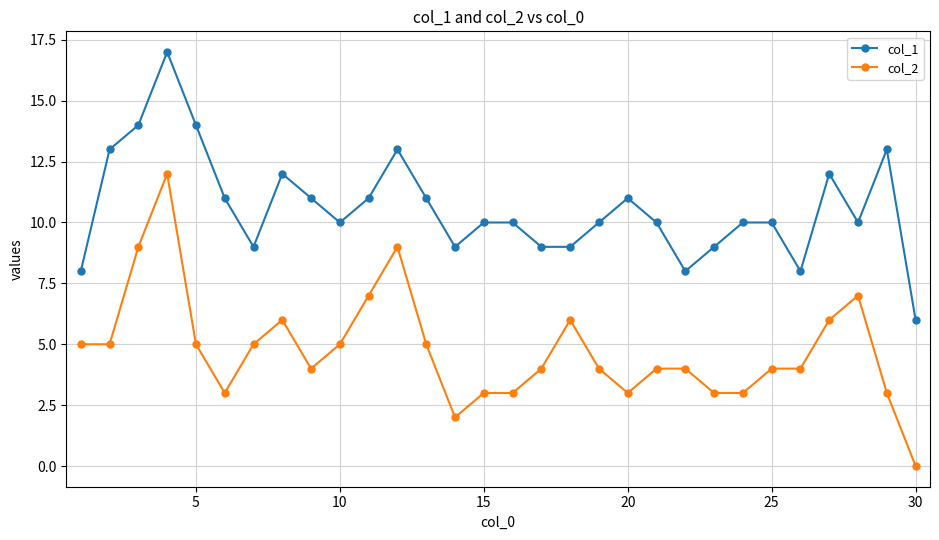

What is the greatest value displayed?

17